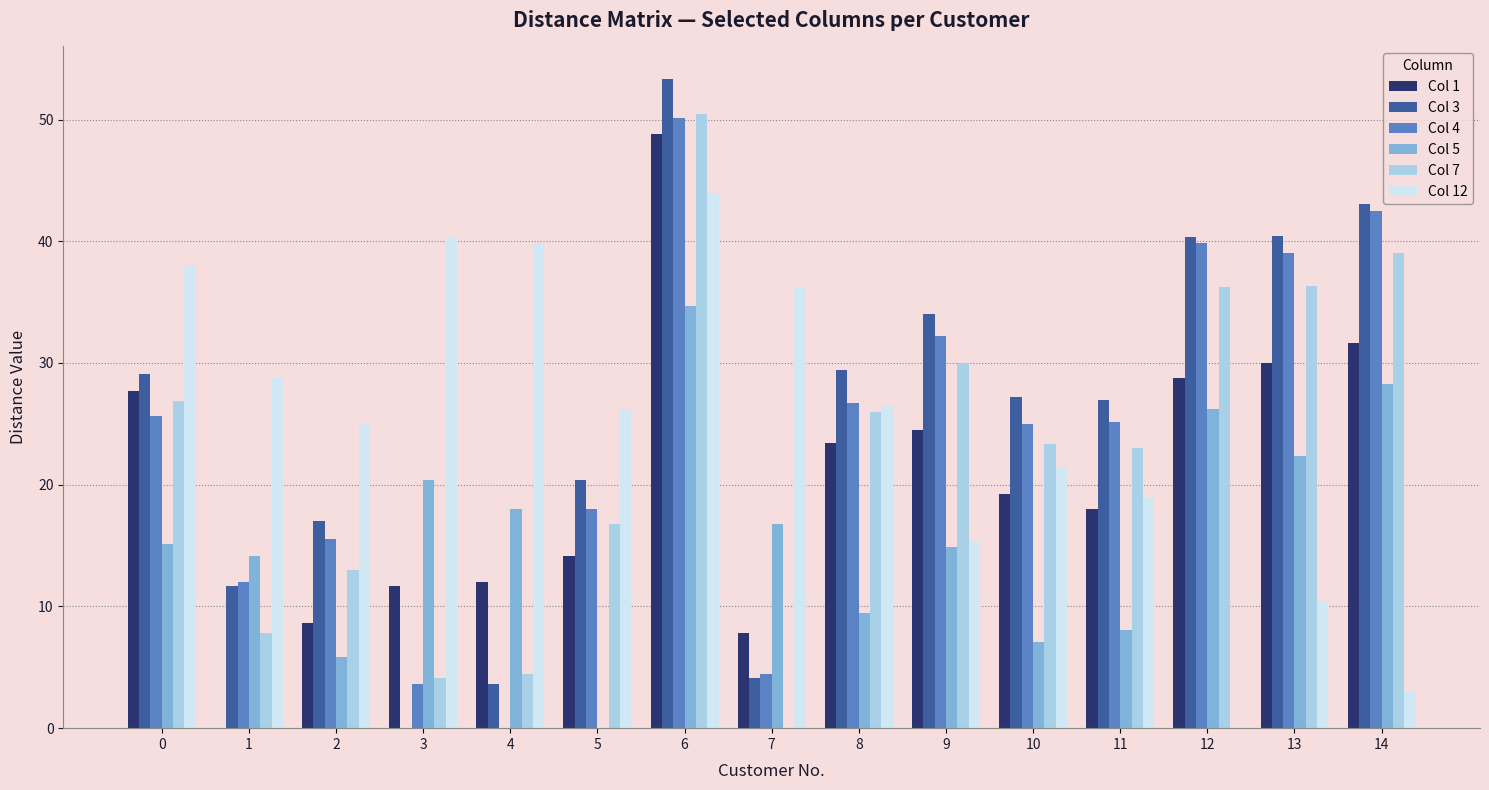

What is the sum of the Col 12 values at 7 and 12?

36.2